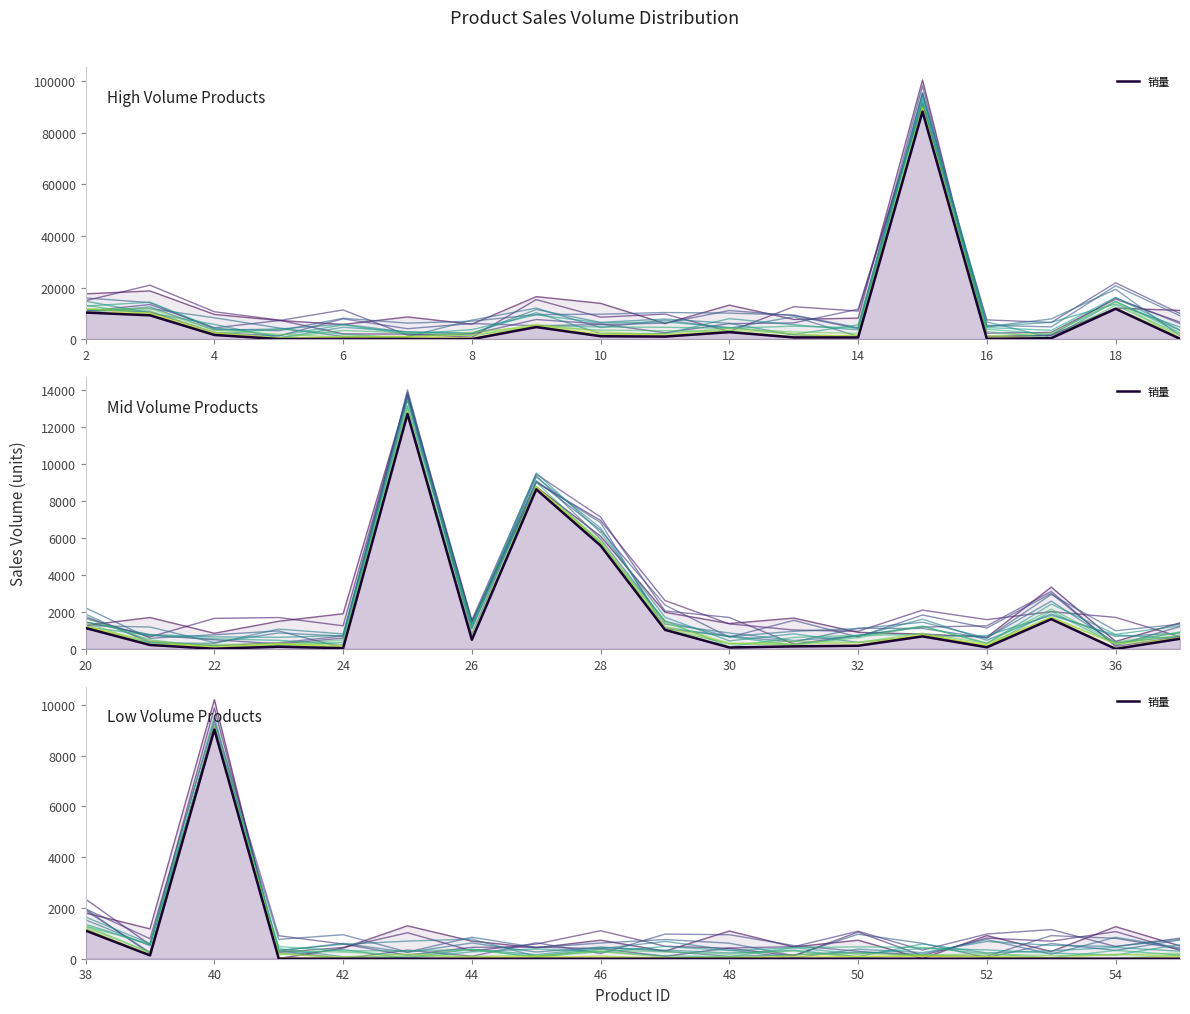

True or false: 销量 and scenario_0 cross at least once.

False